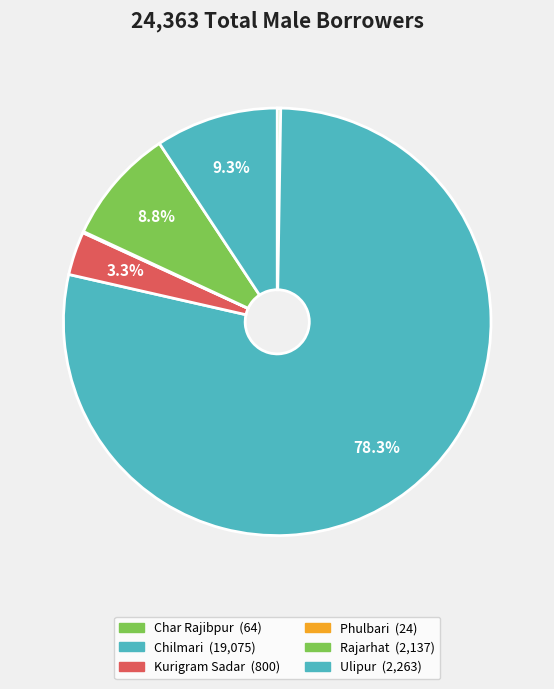

Rank the categories by value from highest to lowest.

Chilmari, Ulipur, Rajarhat, Kurigram Sadar, Char Rajibpur, Phulbari